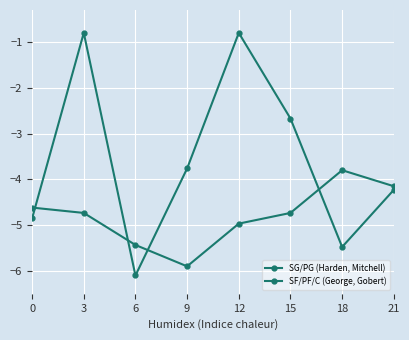

List the labels in order of SF/PF/C (George, Gobert) value, largest first.

18, 21, 0, 3, 15, 12, 6, 9